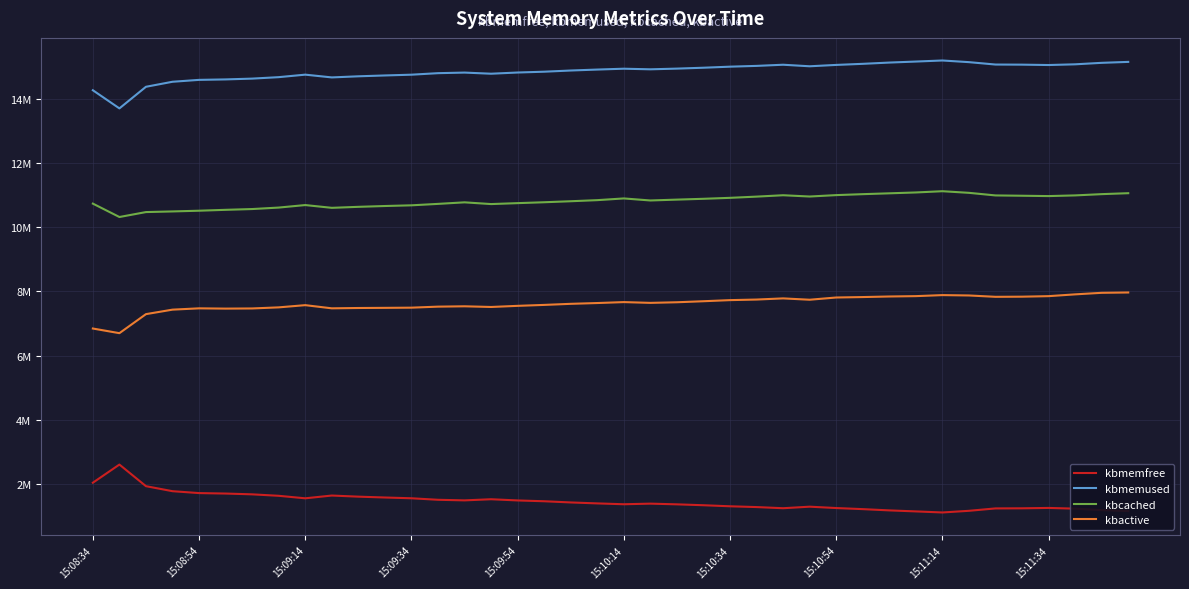

Does the chart display data point markers on the line(s)?

No